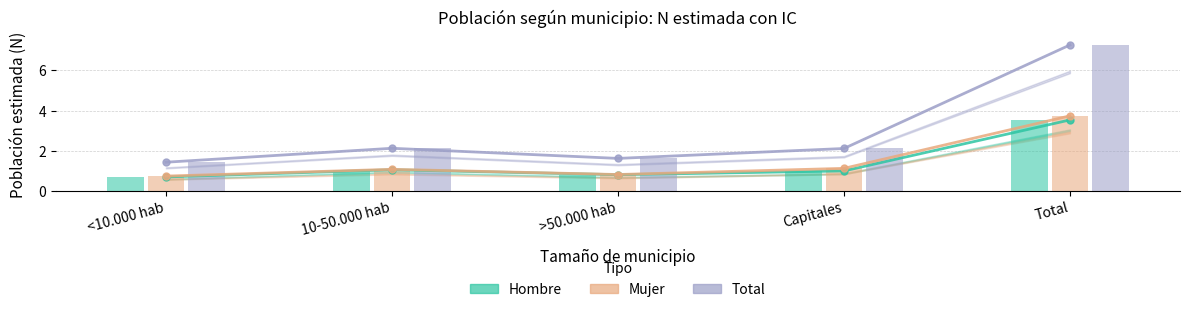

The Total (N estimada) series shows 1.4 at <10.000 hab. True or false?

True